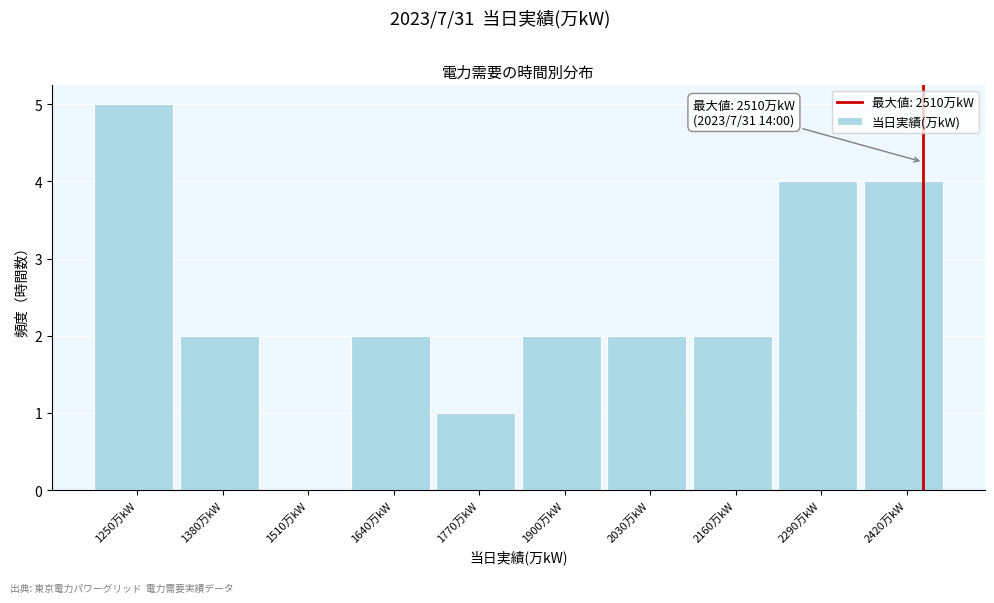

Reading left to right, what are all the values shown in this chart?

1250万kW=5	1380万kW=2	1510万kW=0	1640万kW=2	1770万kW=1	1900万kW=2	2030万kW=2	2160万kW=2	2290万kW=4	2420万kW=4